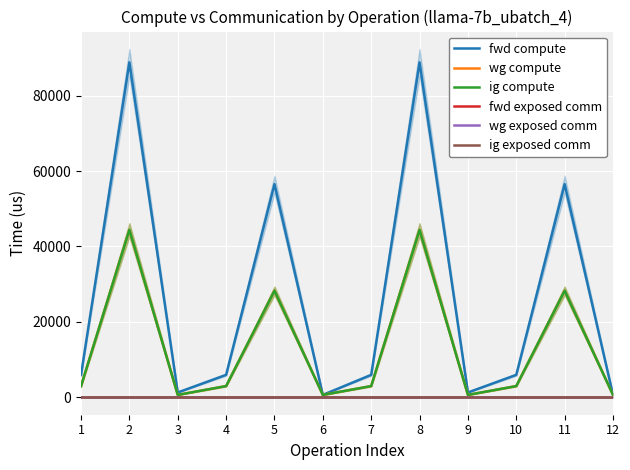

What is the greatest value displayed?

88832.3